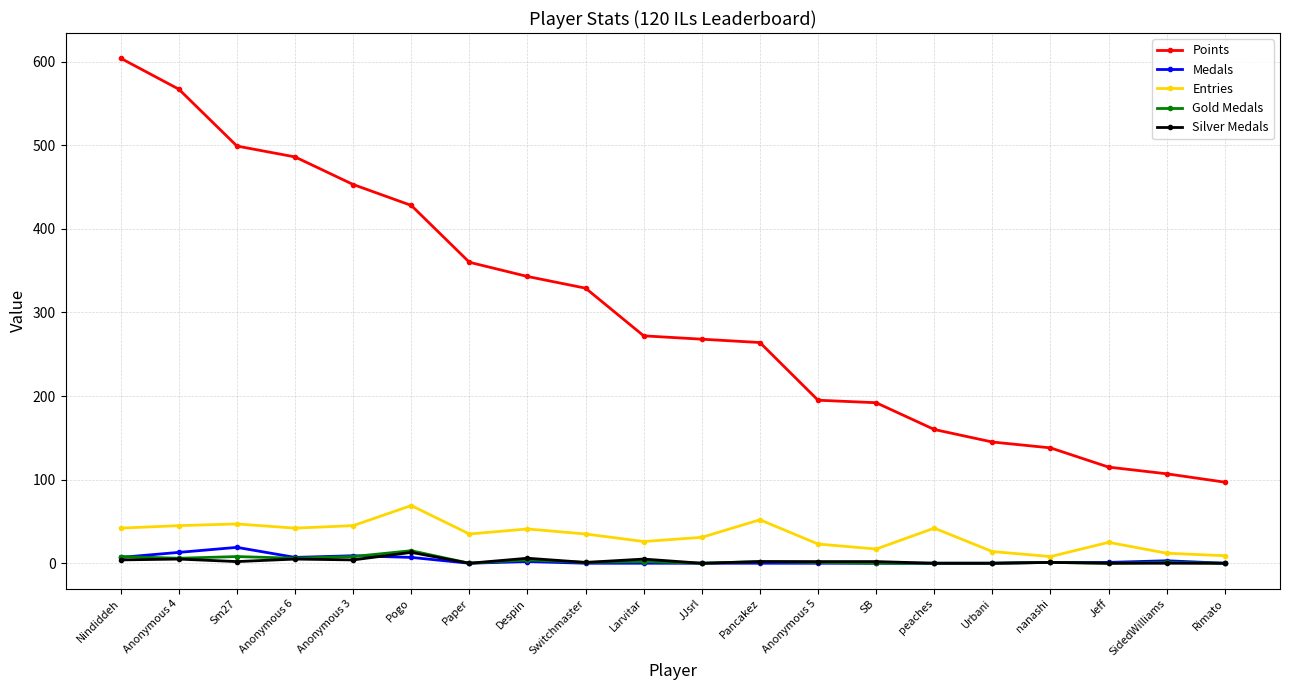

What is the spread (max minus min) of values at Anonymous 5?

195